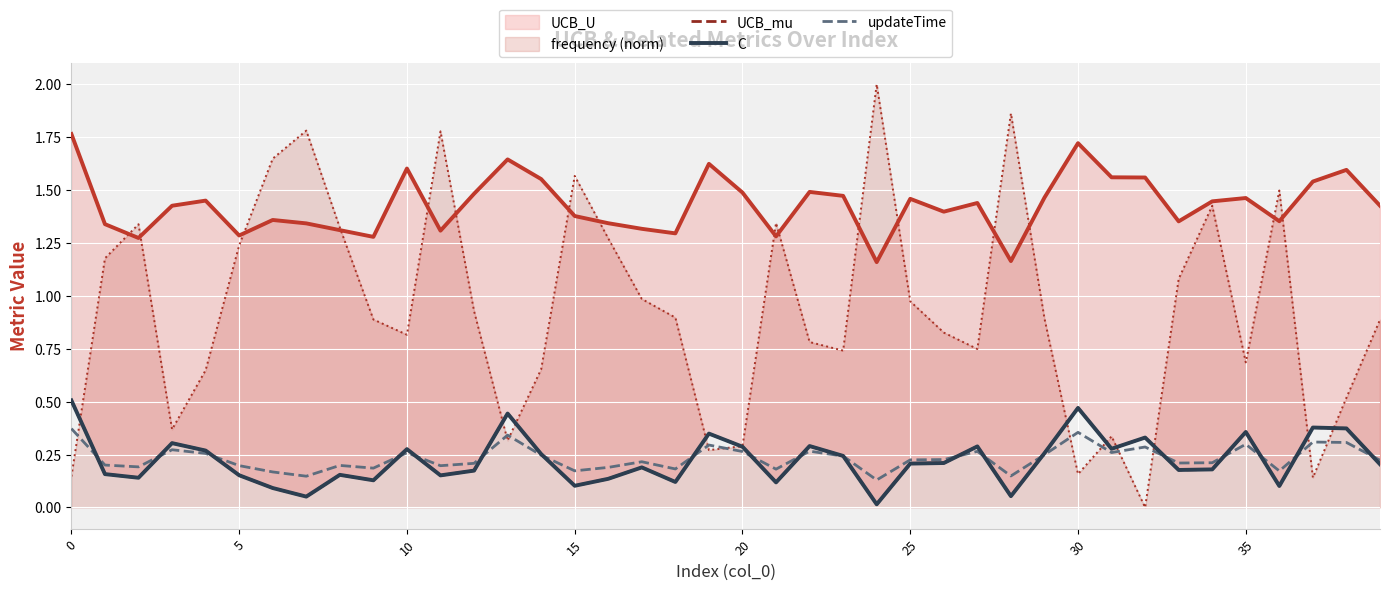

After their last crossing, which series has the higher values: frequency (norm) or updateTime?

frequency (norm)